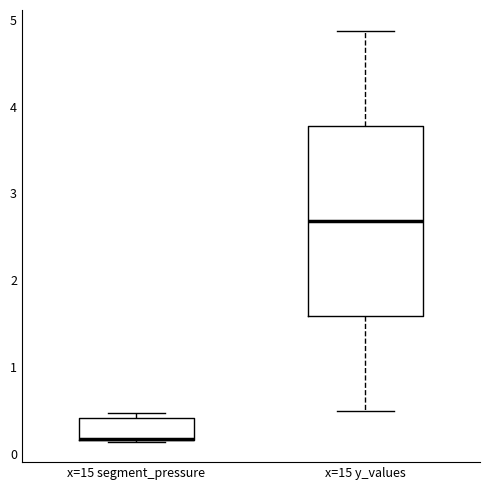

Reading left to right, read every box against the y-axis: the position of its median line, the range the box covers, and the ends of its whiskers. The values are not printed on the chart, so give them approximately, as read against the axis.

x=15 segment_pressure: median 0.2 (drawn on the box's lower edge), box 0.2 to 0.4, whiskers 0.1 to 0.5
x=15 y_values: median 2.7, box 1.6 to 3.8, whiskers 0.5 to 4.9